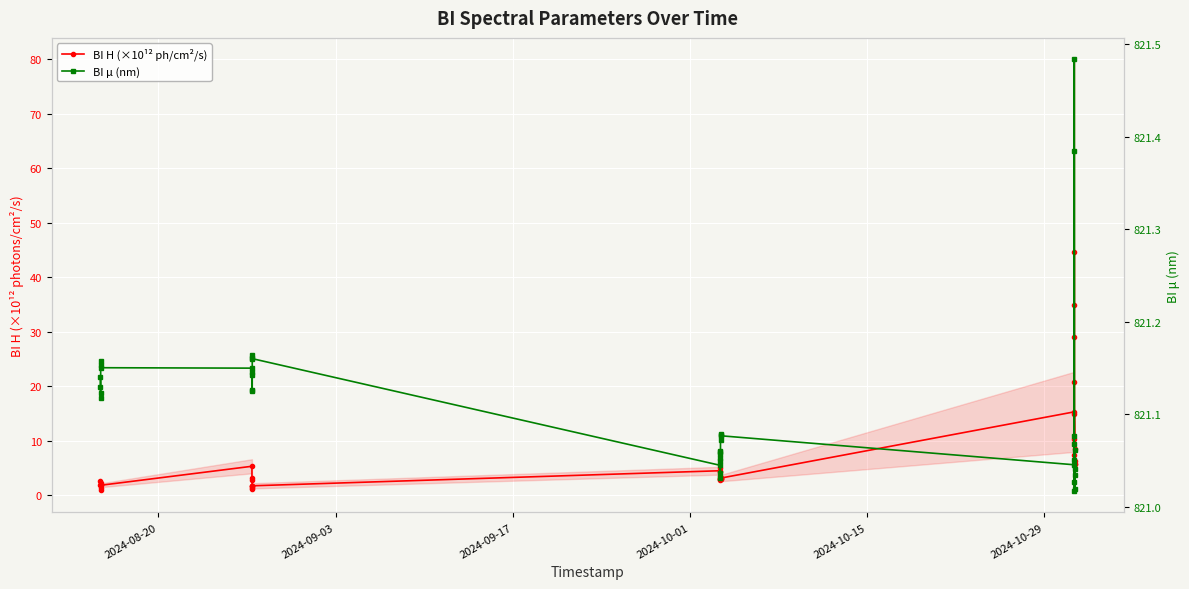

True or false: BI H (×10¹² ph/cm²/s) has a value of 2.3 at 2024-10-29.

False